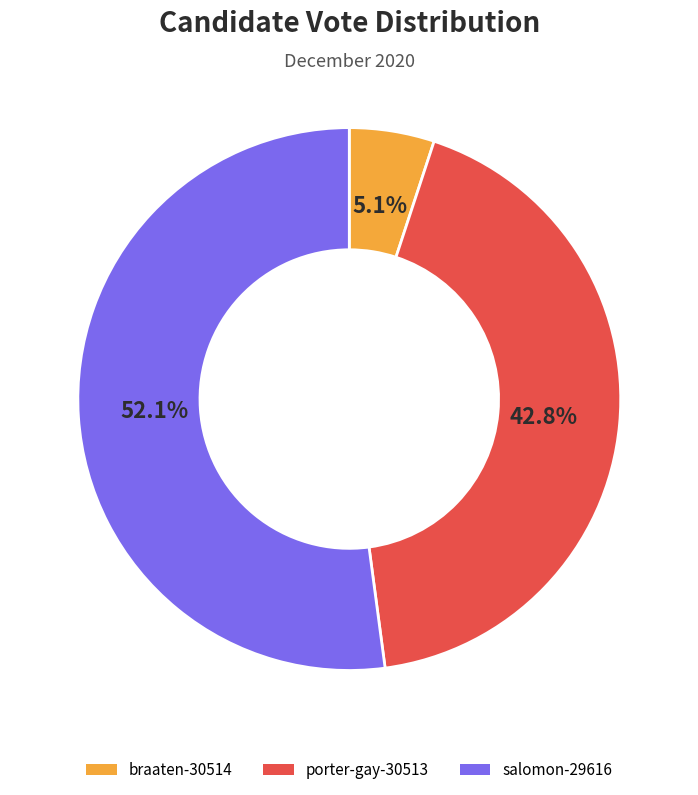

Do salomon-29616 and porter-gay-30513 together represent more than half of the pie?

Yes